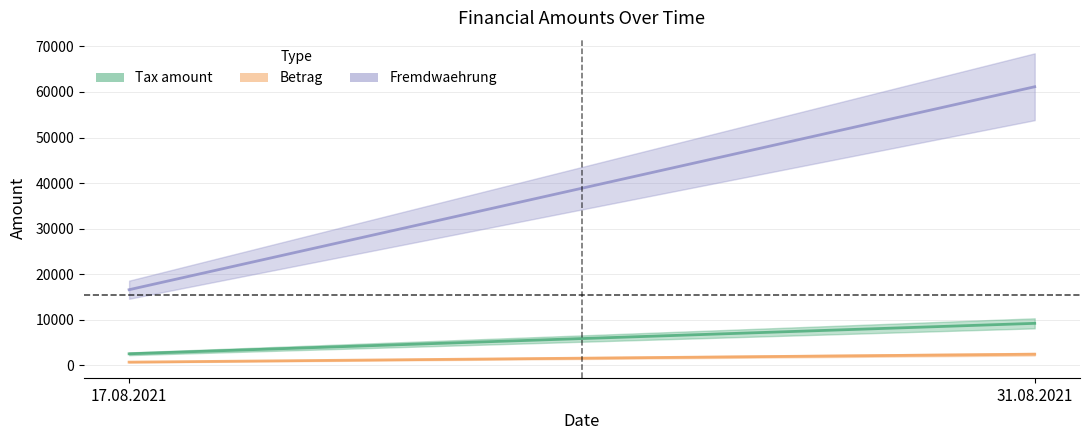

What is the total value across all series at 17.08.2021?

19697.1